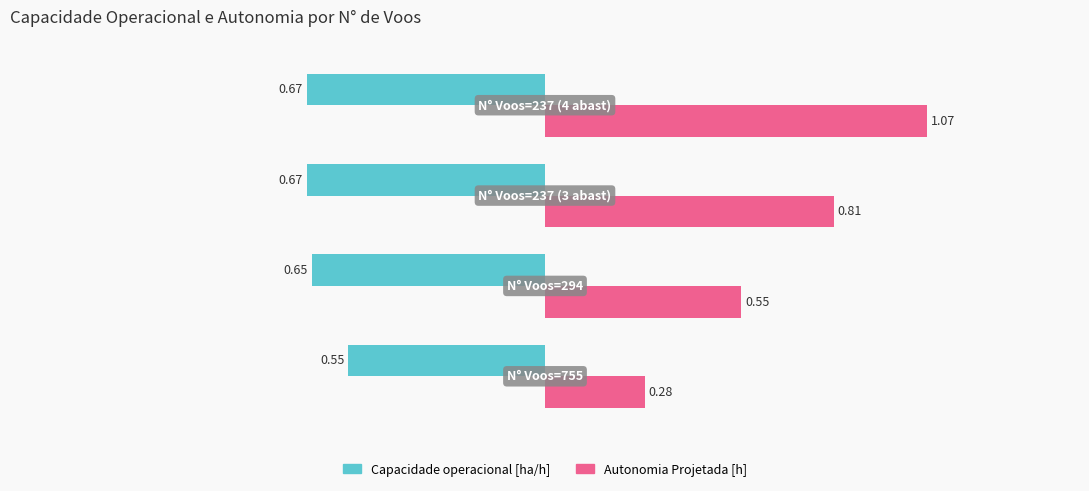

Which series has the widest spread of values?

Autonomia Projetada [h]